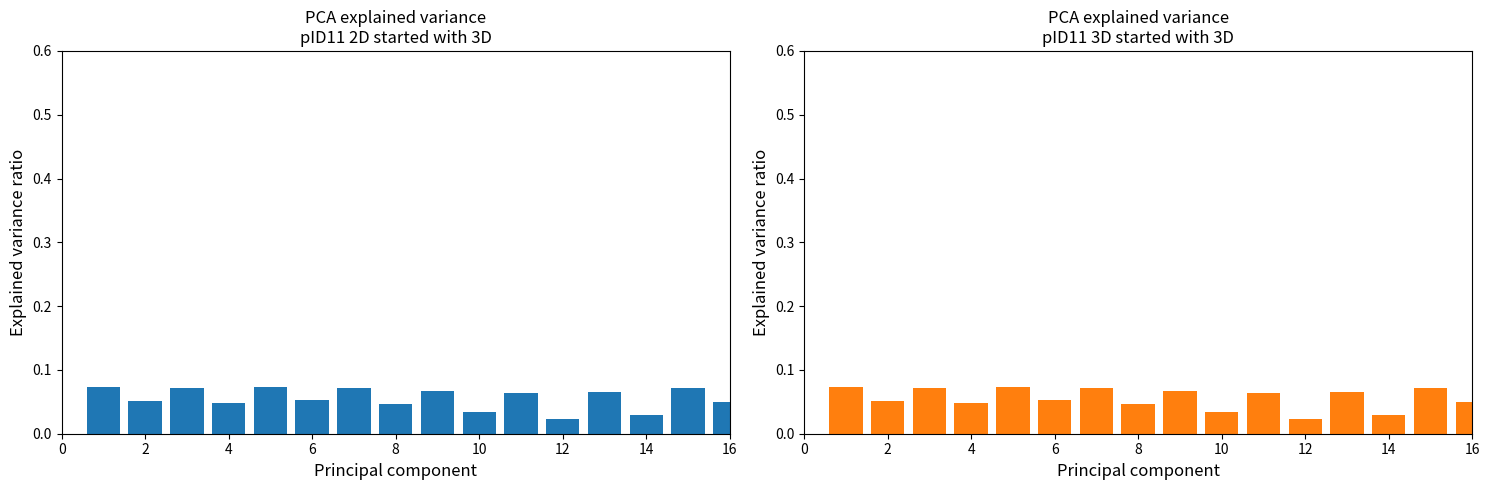

The chart shows a value of 0.0 at 12. True or false?

False